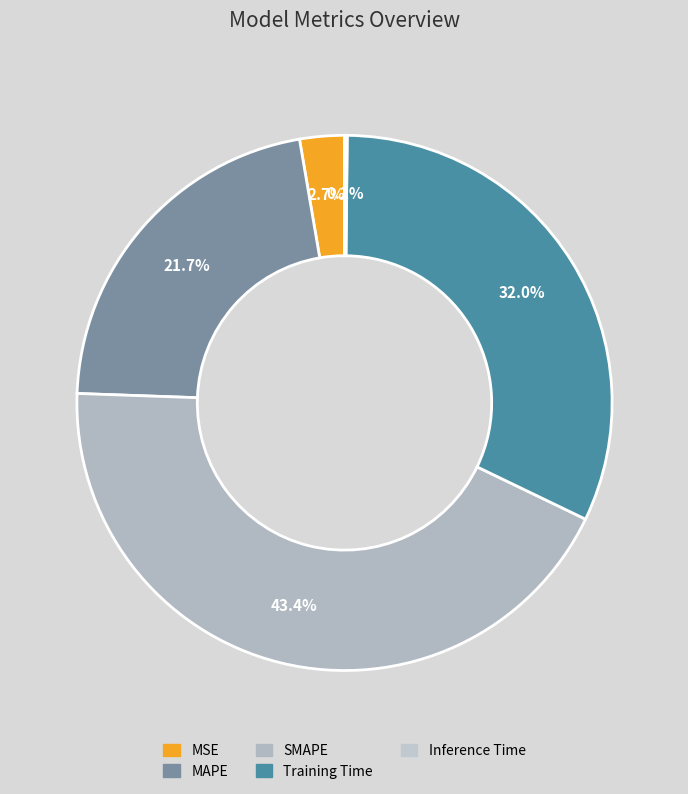

Approximately how many times larger is the value at MAPE compared to SMAPE?

0.5